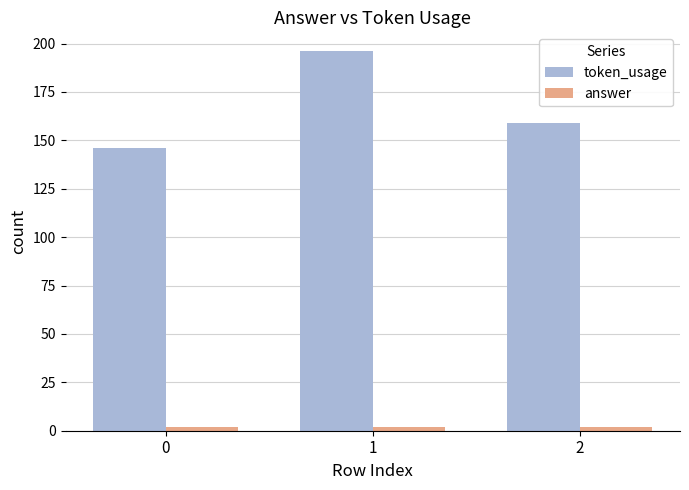

The value of token_usage at 1 is 196. True or false?

True